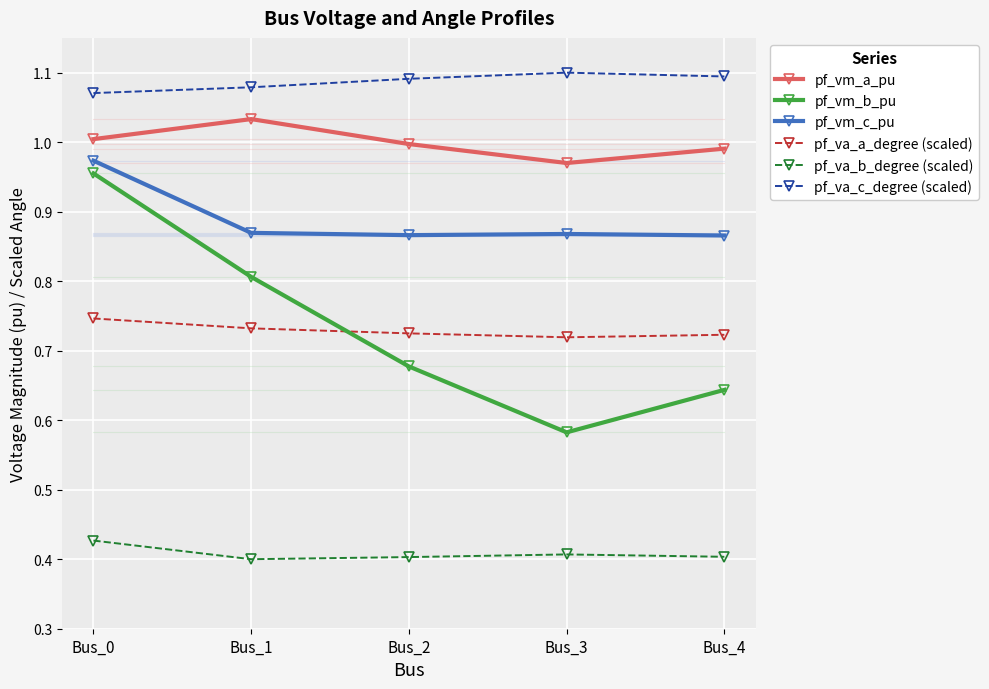

Does the chart display data point markers on the line(s)?

Yes